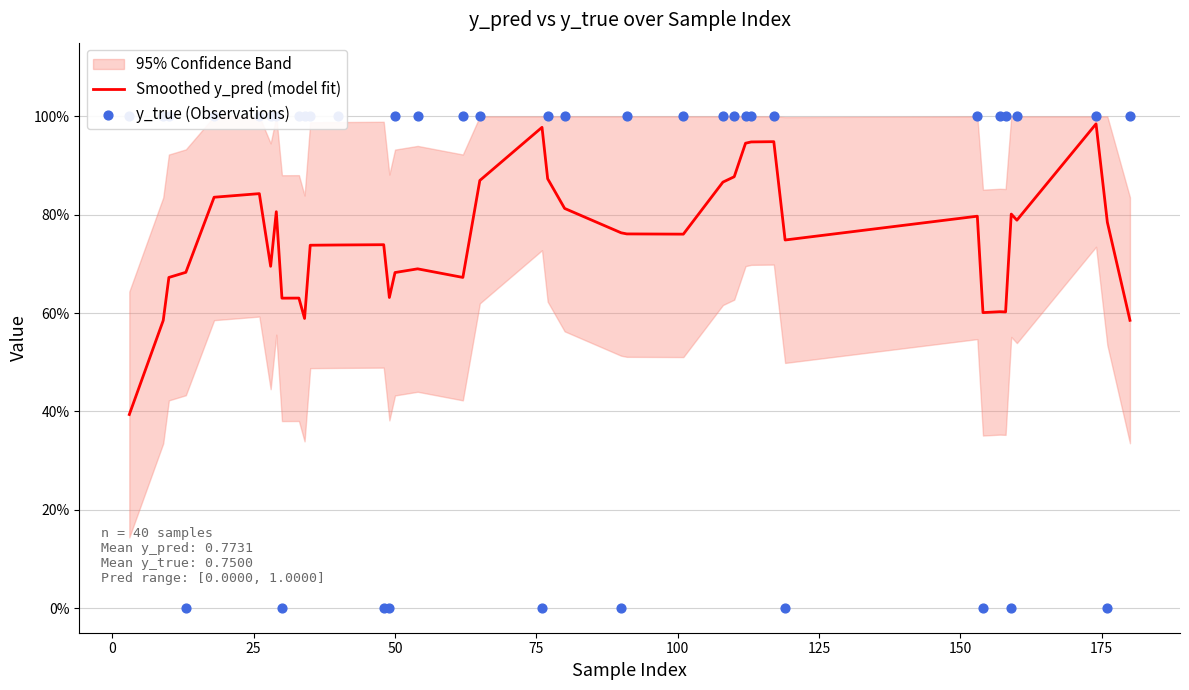

Which series has the largest total across all categories?

y_true (Observations)